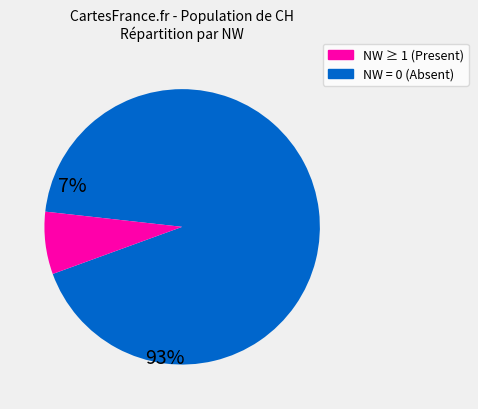

Is there a majority slice in this chart?

Yes